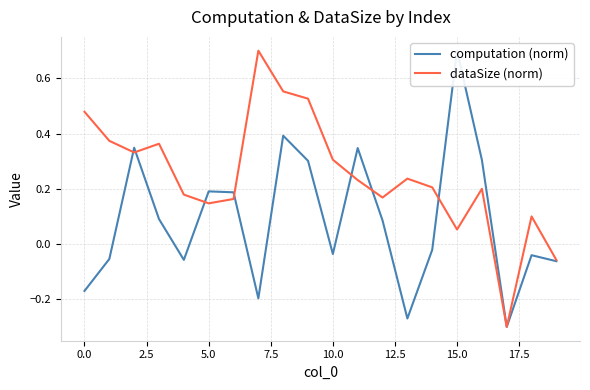

The dataSize (norm) series shows 0.0 at 5.0. True or false?

False